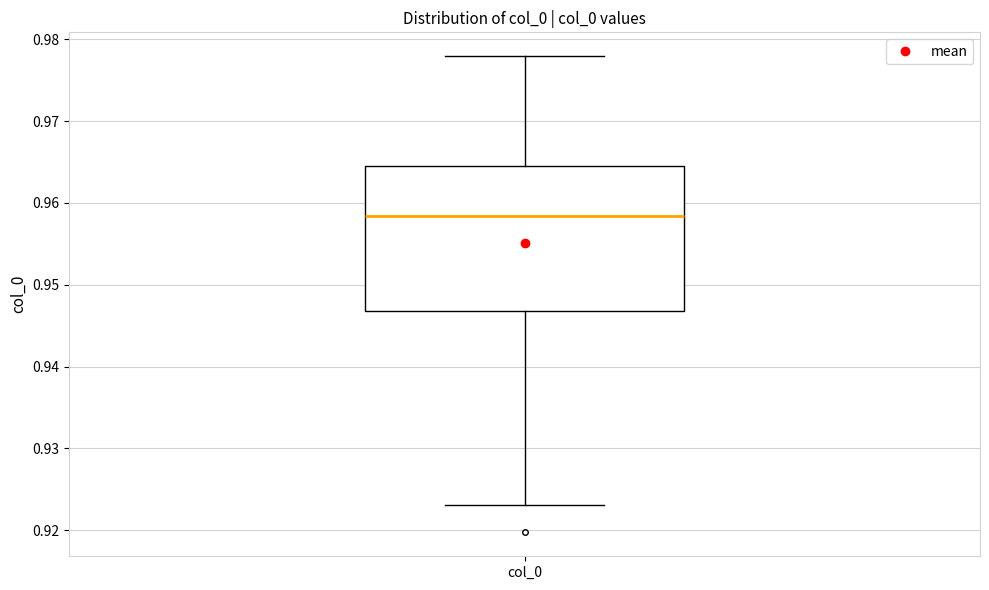

Where does the median line of the box for col_0 sit on the y-axis? The values are not printed on the chart, so give them approximately, as read against the axis.

0.958